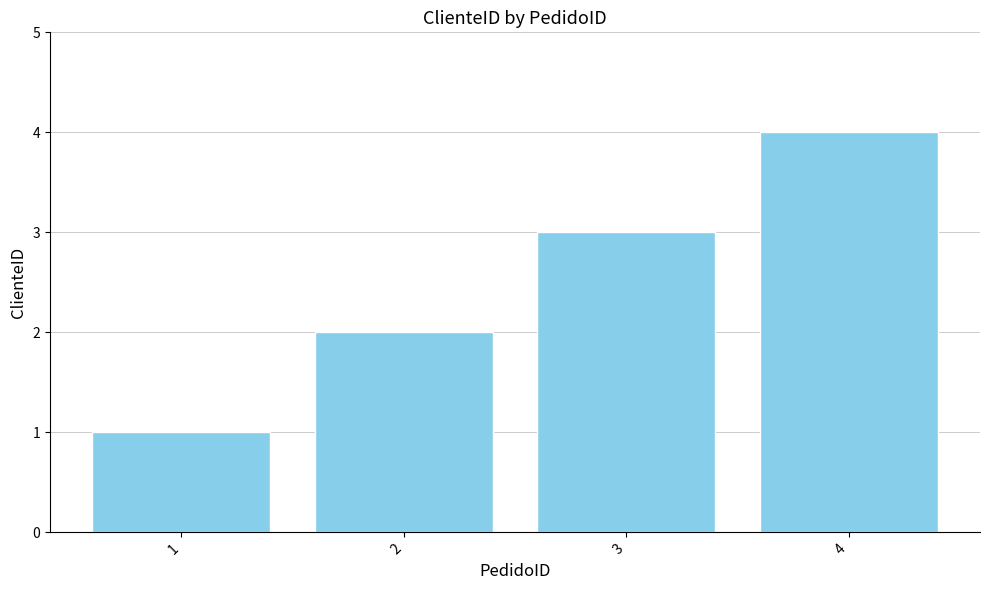

Read the value at 4.

4